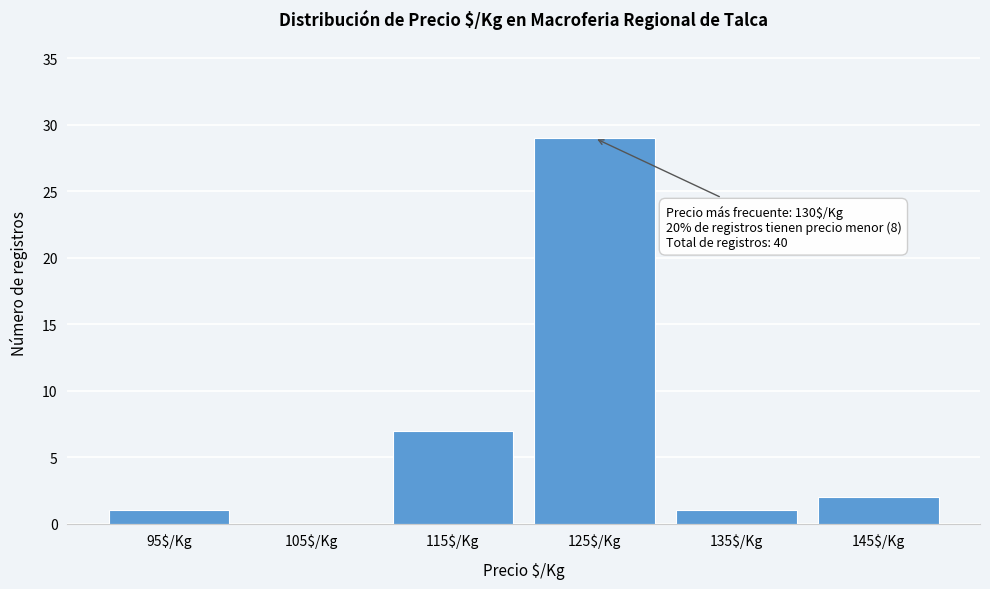

What is the greatest value displayed?

29